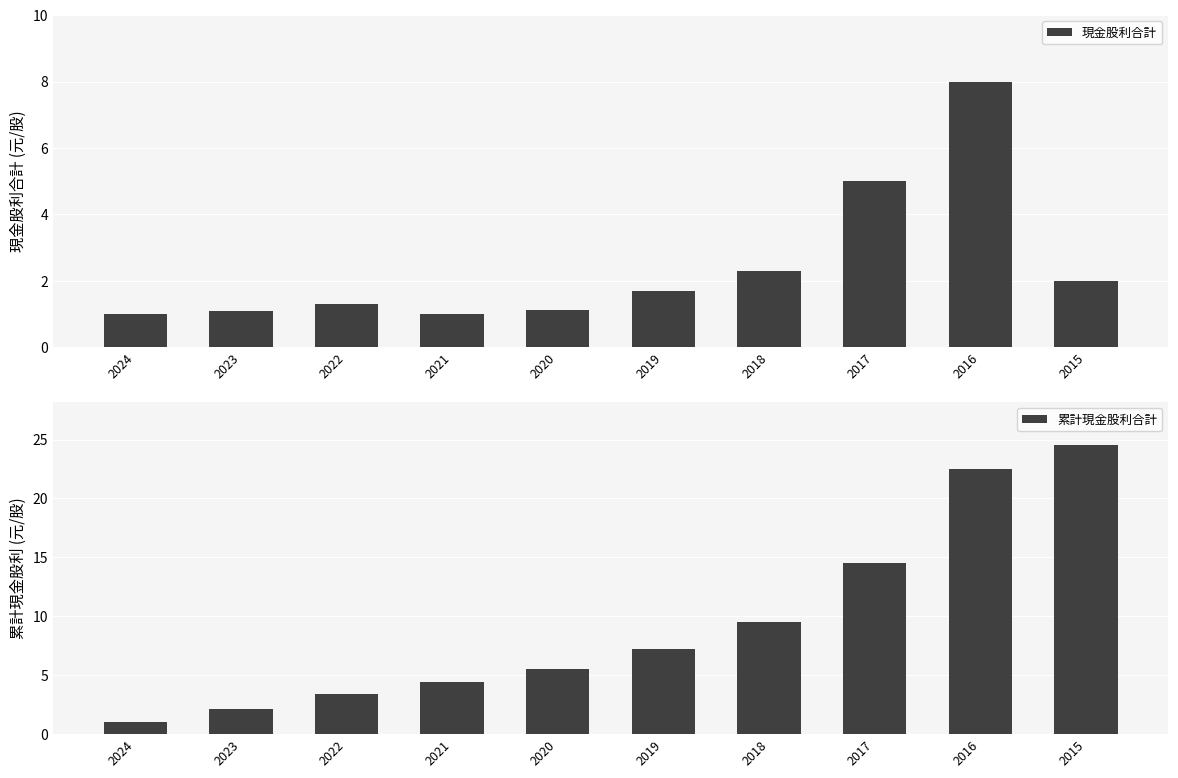

Which category has the lowest value in the 現金股利合計 series?

2024